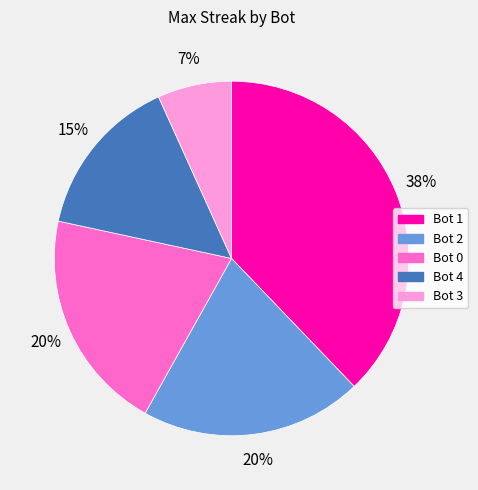

What percentage is the Bot 1 slice, to the nearest percent?

38%